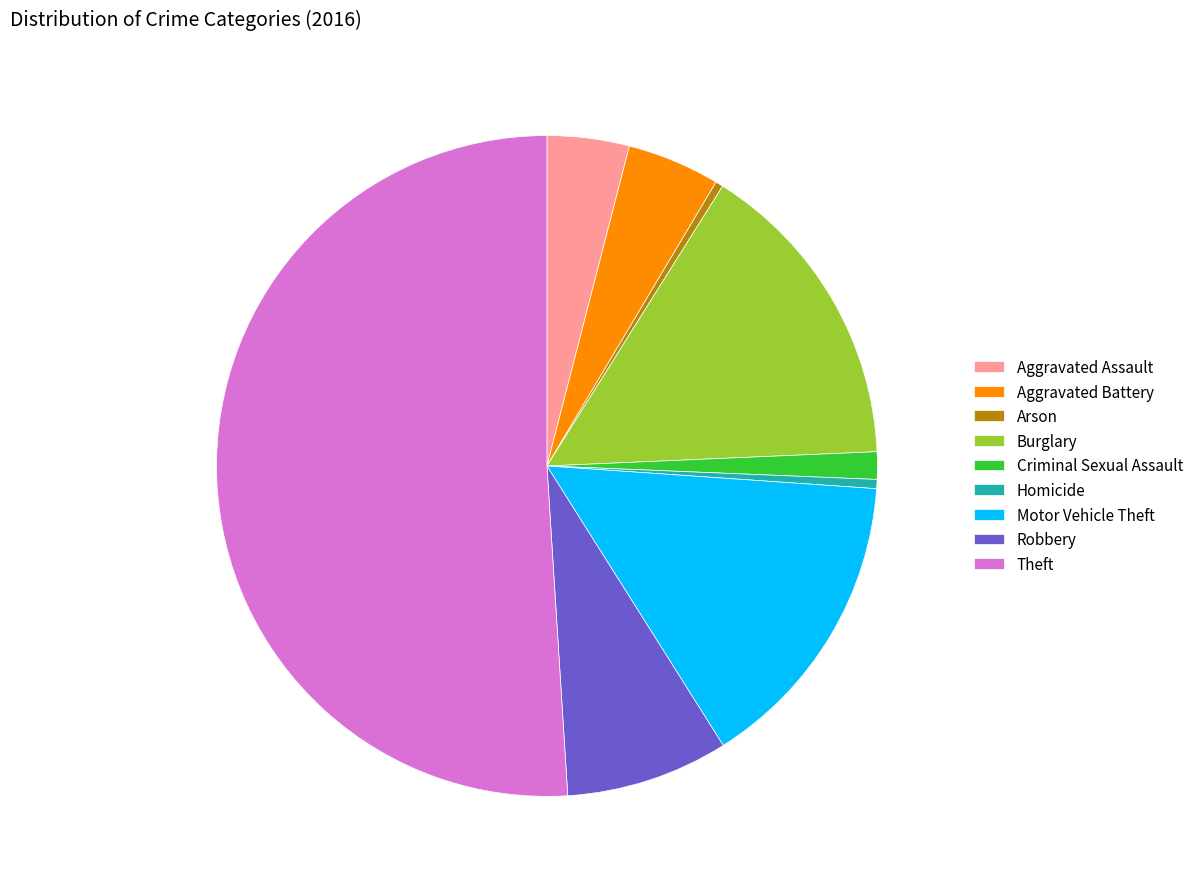

Which has a higher value, Motor Vehicle Theft or Arson?

Motor Vehicle Theft